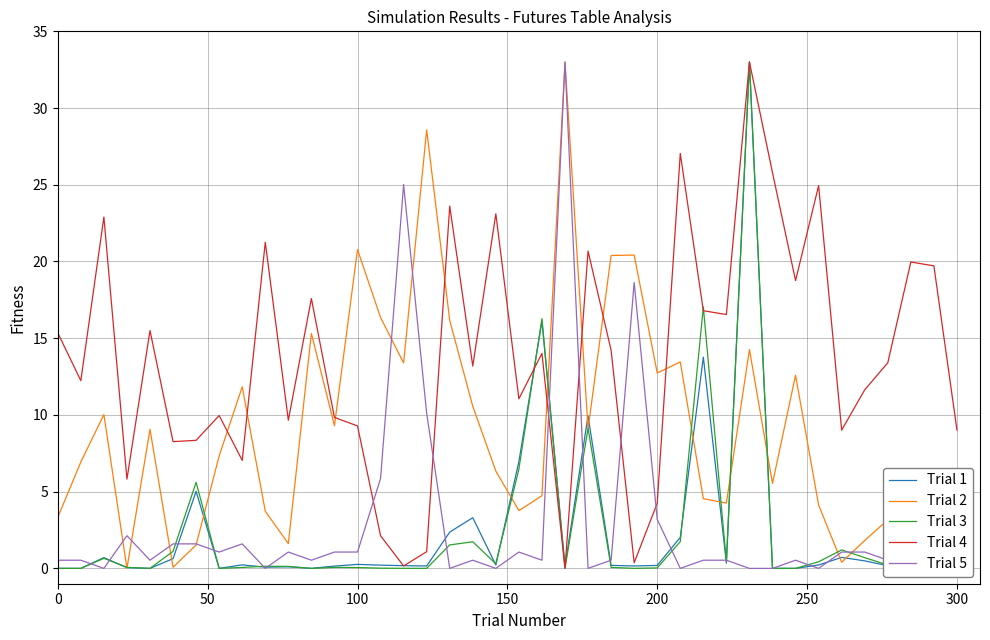

Does the chart display data point markers on the line(s)?

No